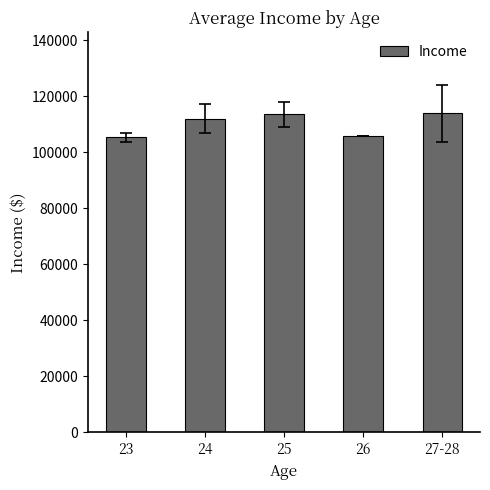

What is the greatest value displayed?

113928